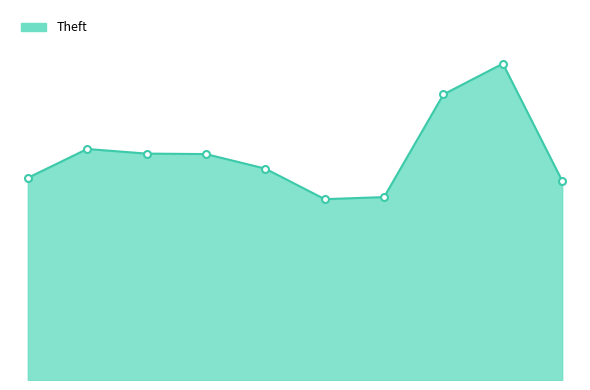

Does the chart display data point markers on the line(s)?

No